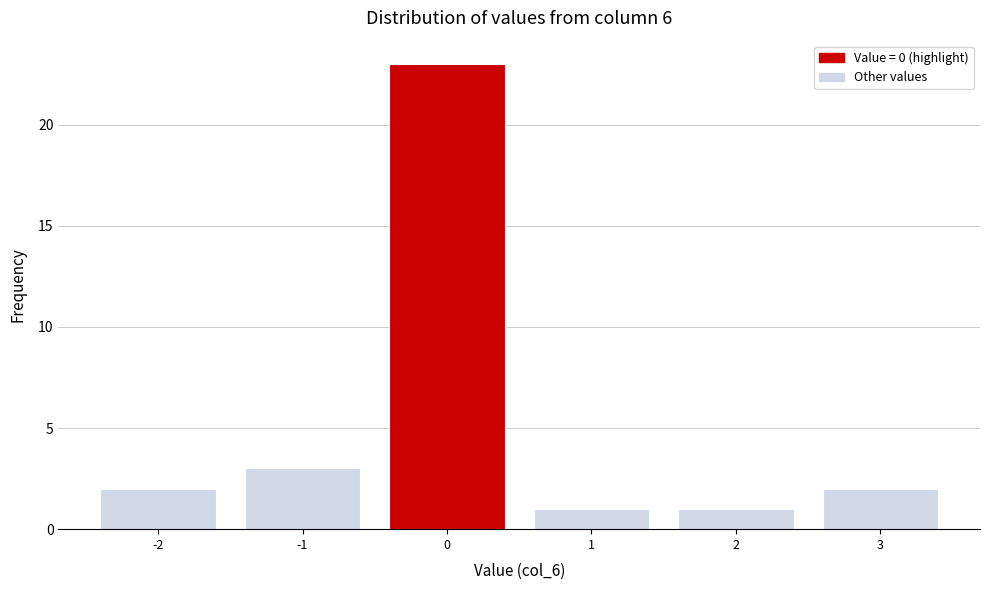

Over which range of the x-axis is the bar tallest?

-0.5 to 0.5